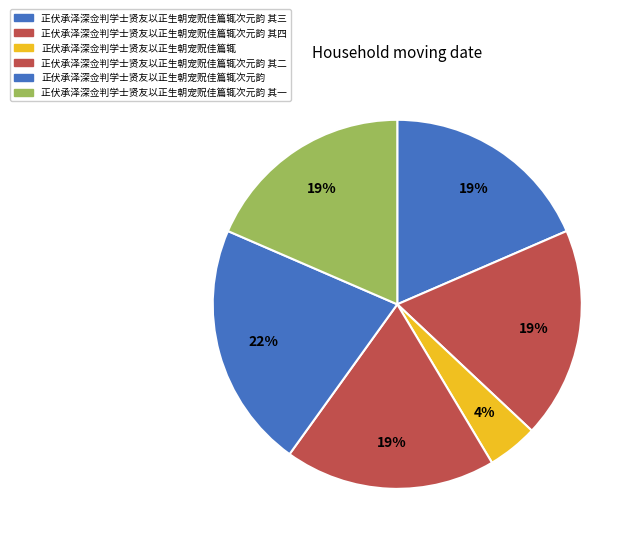

To the nearest percent, what percentage of the pie is 正伏承泽深佥判学士贤友以正生朝宠贶佳篇辄?

4%